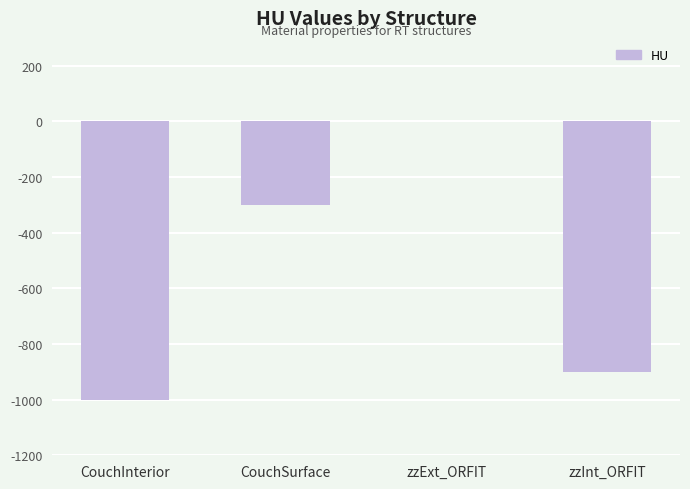

Count the values in the range -900 to 0.

3